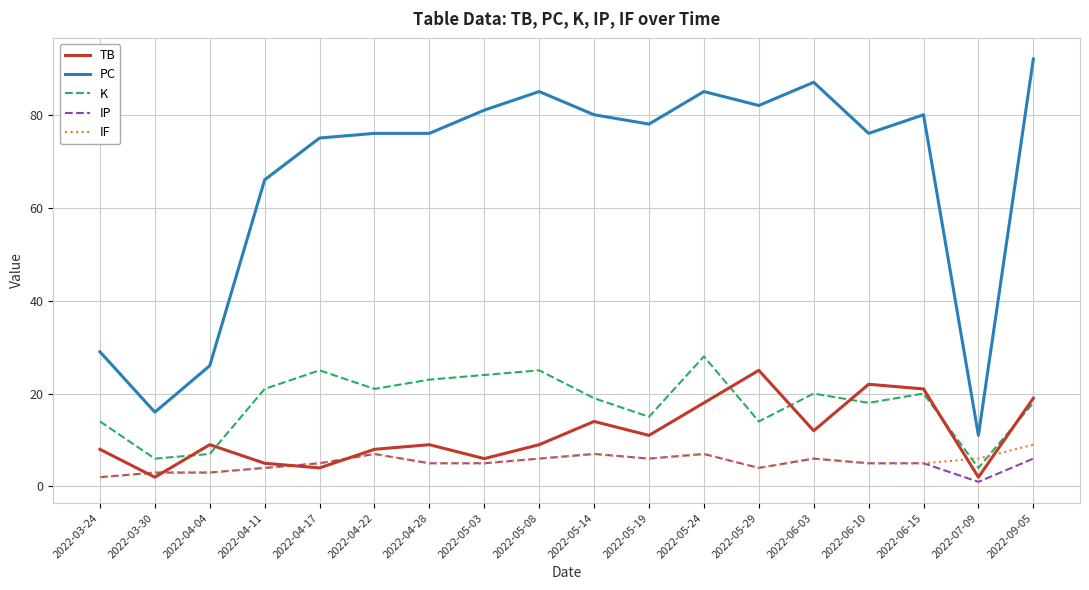

True or false: K has a value of 25 at 2022-05-08.

True